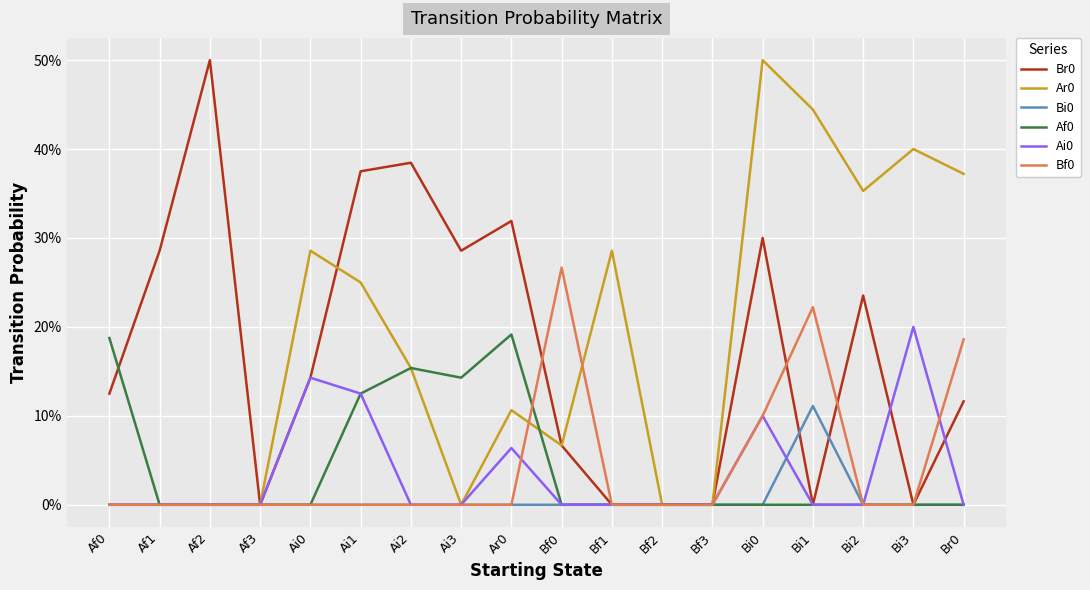

Is the value of Ar0 at Ar0 greater than the value of Ai0 at Bi1?

Yes